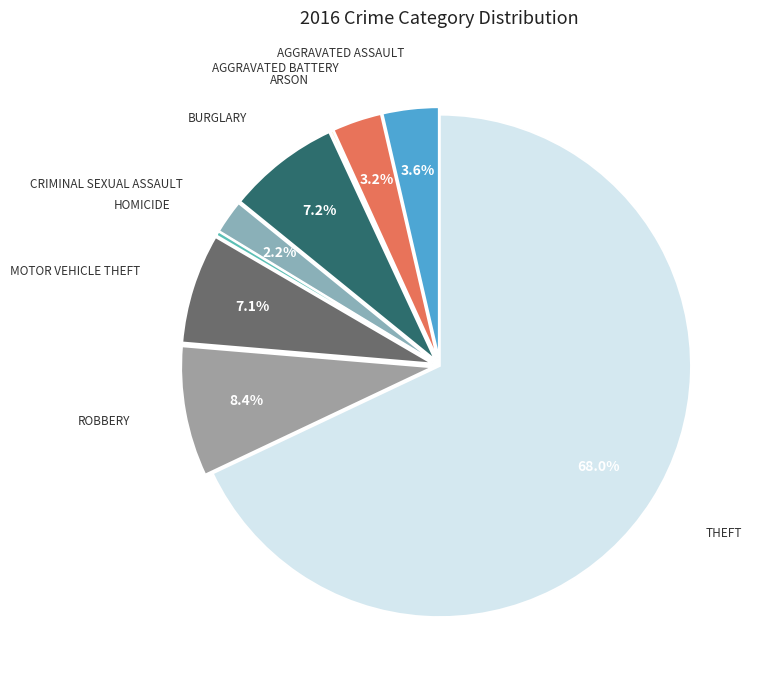

Is there a majority slice in this chart?

Yes